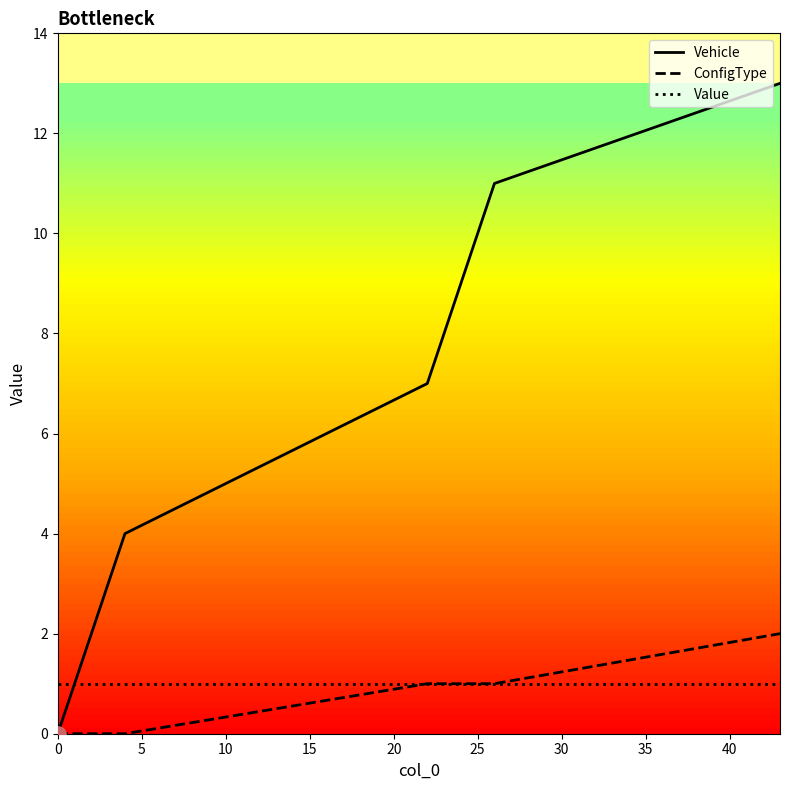

Which series has the largest total across all categories?

Vehicle